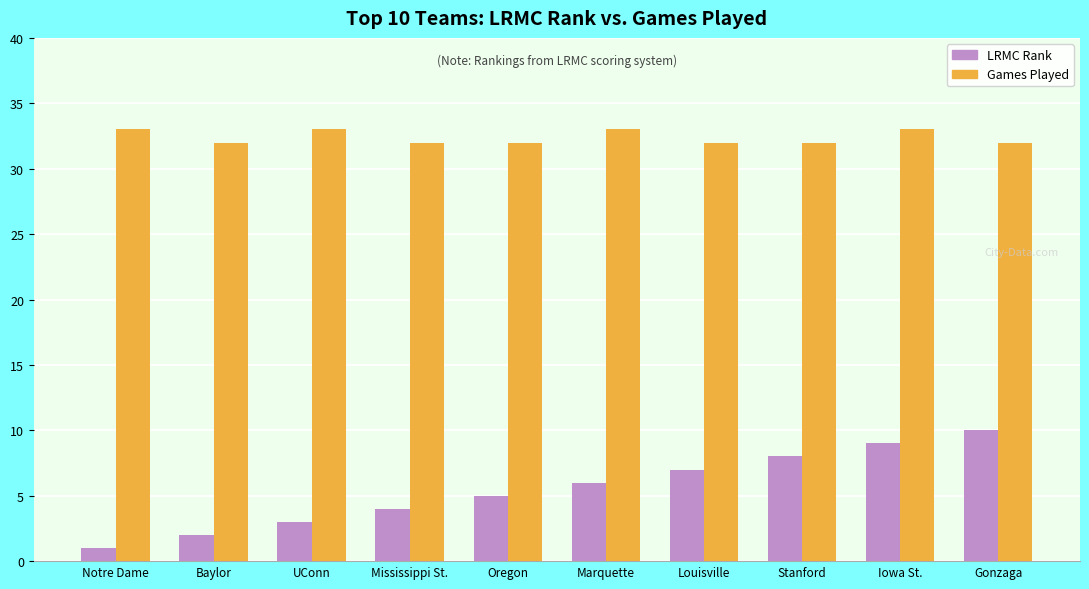

What is the spread (max minus min) of values at Marquette?

27